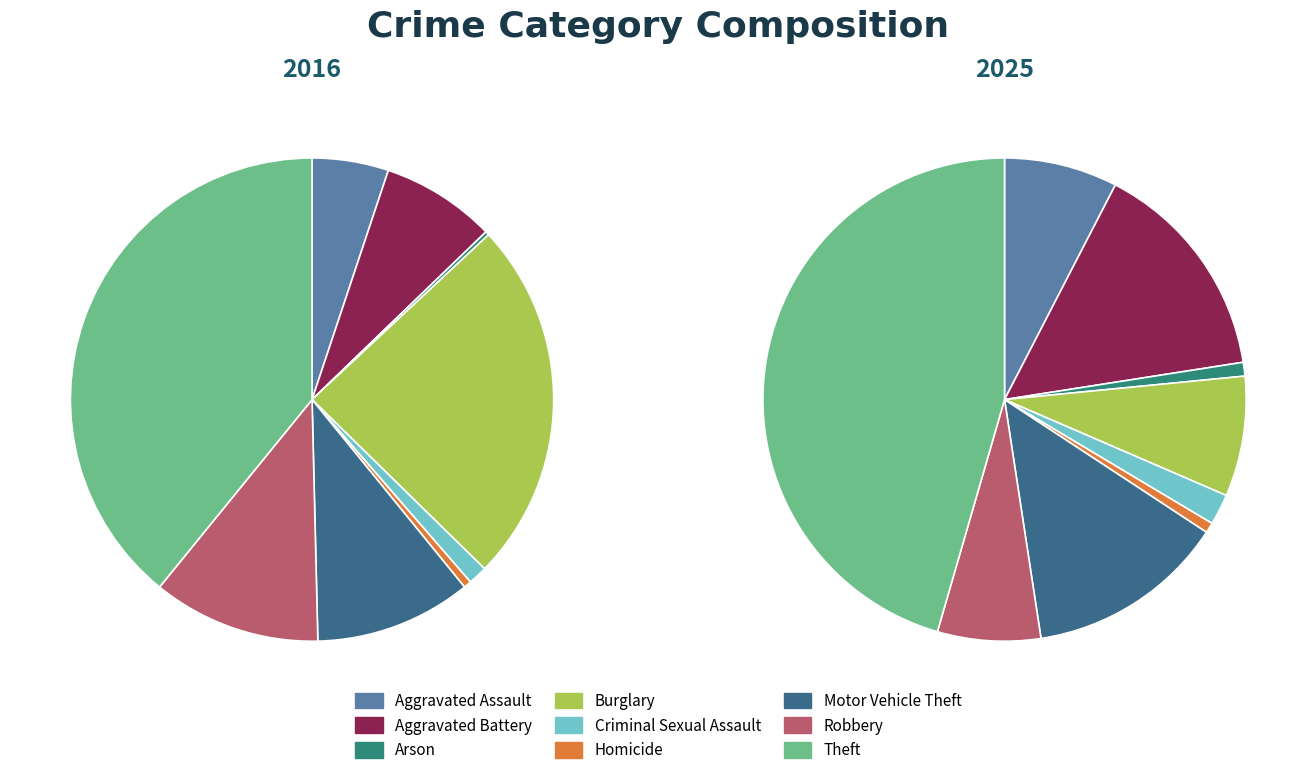

Is 3 the majority of the pie?

No